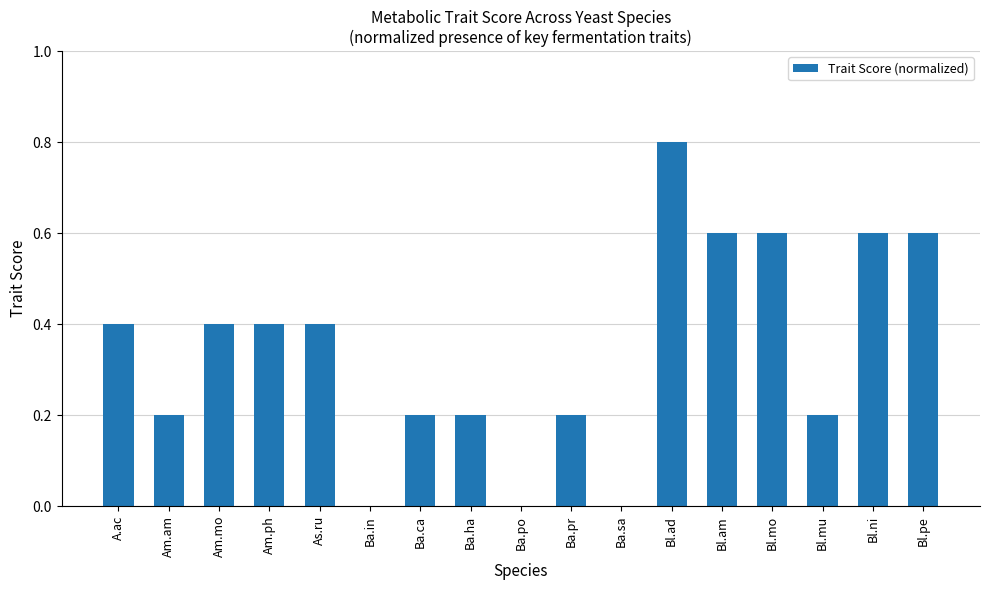

Is it true that the value at Bl.ni is 0.2?

False